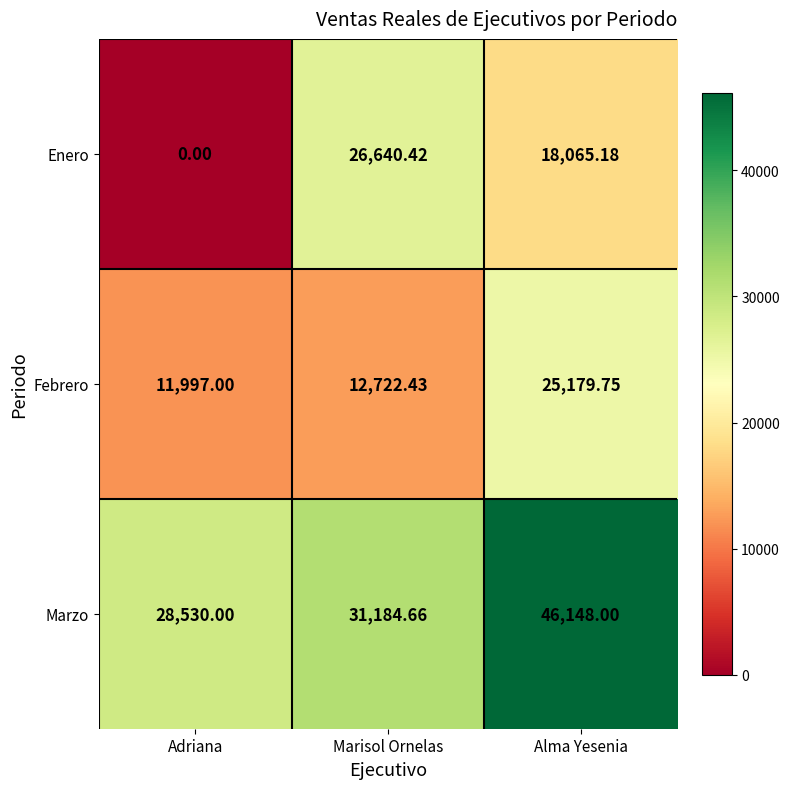

Which label corresponds to the largest value in the chart?

Alma Yesenia